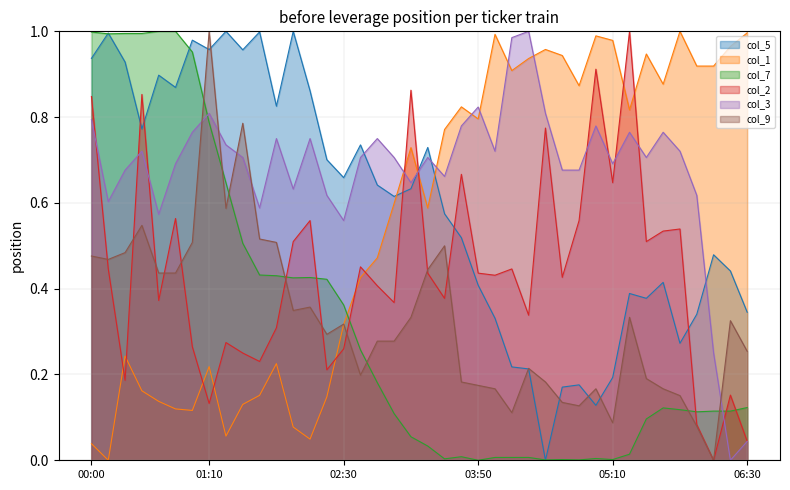

The col_3 series shows 0.3 at 03:30. True or false?

False